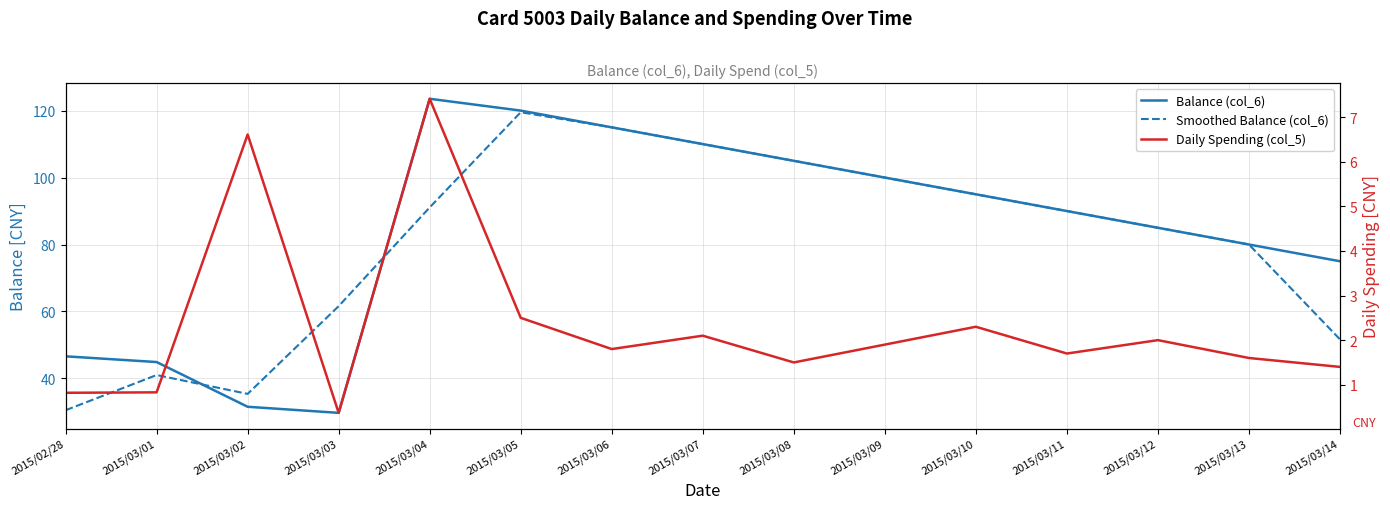

The value of Smoothed Balance (col_6) at 2015/03/01 is 72.6. True or false?

False